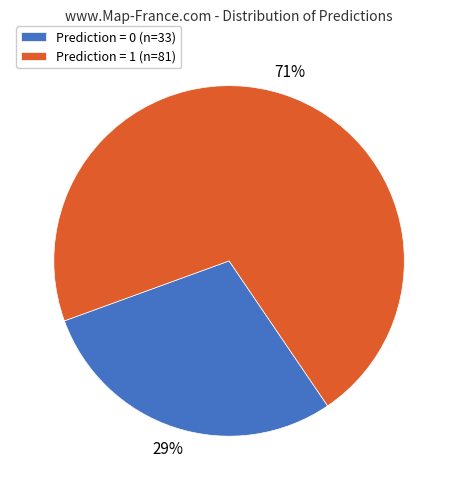

The Prediction = 1 (n=81) slice represents 61% of the pie. True or false?

False